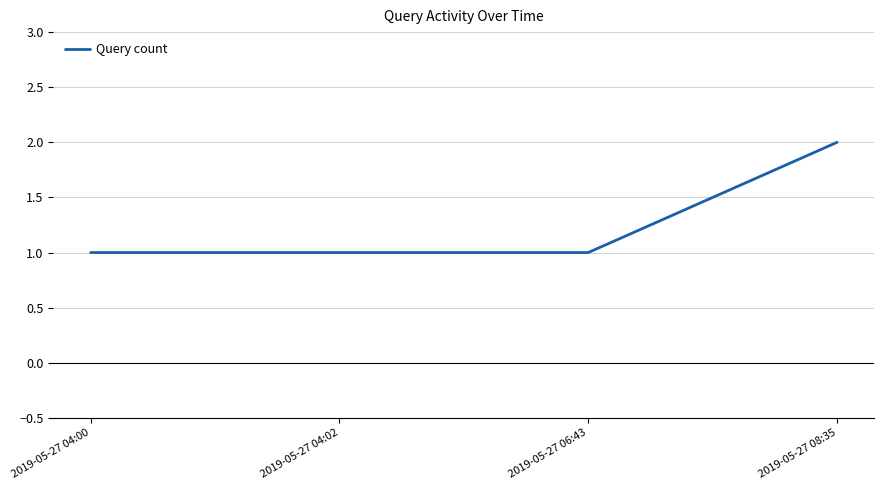

True or false: the data has more than 2 interior local peaks.

False